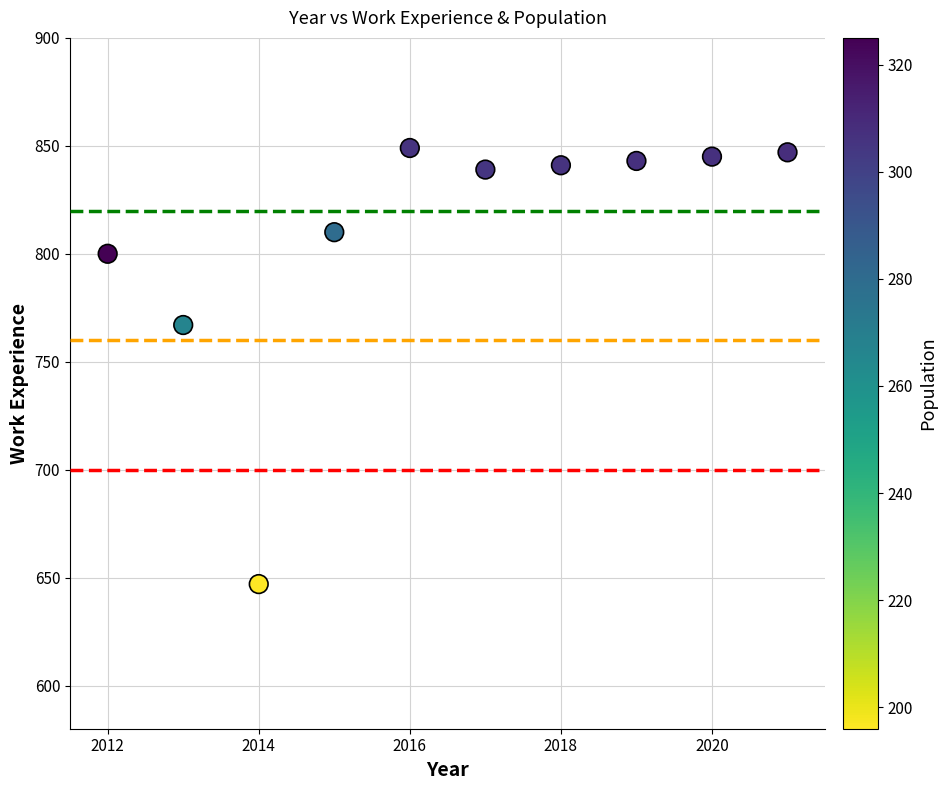

What Y value in the scatter plot is closest to 748?

767